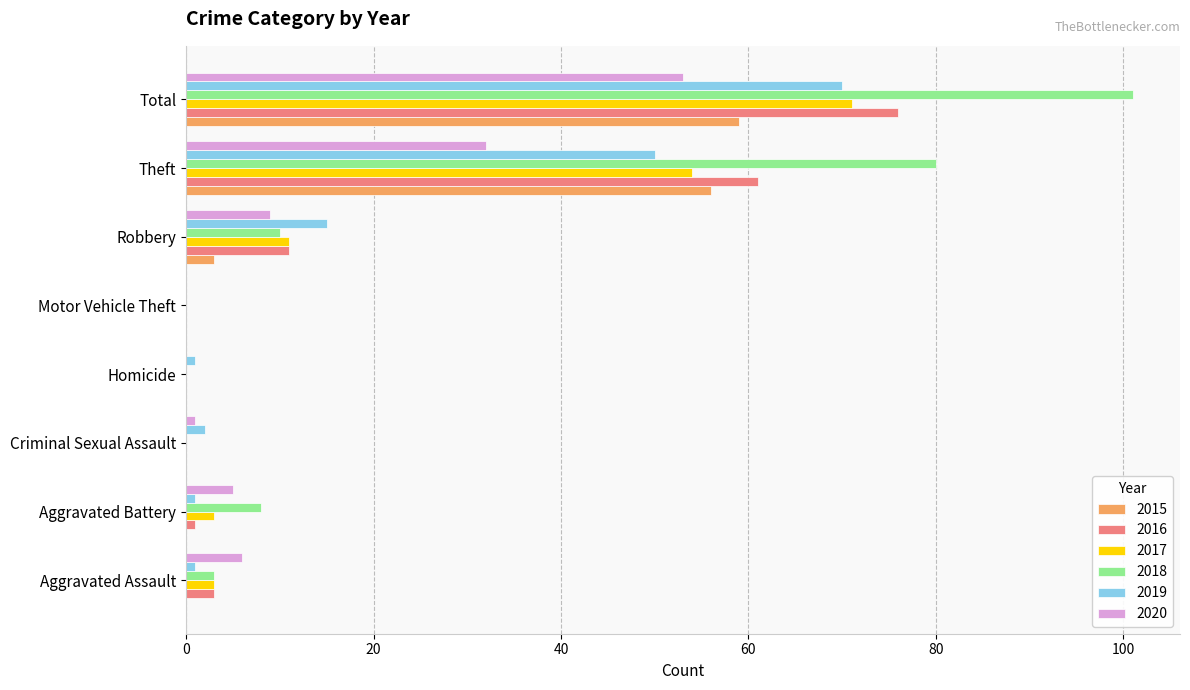

At which label is 2020 closest to 26?

Theft